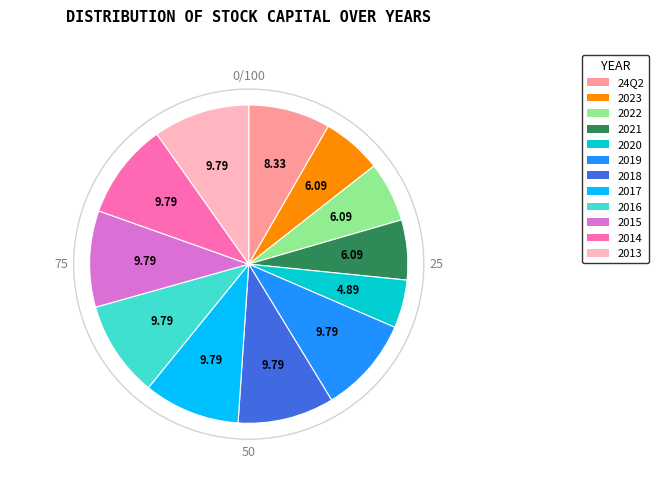

What is the ratio of the value at 2016 to the value at 2023?

1.6